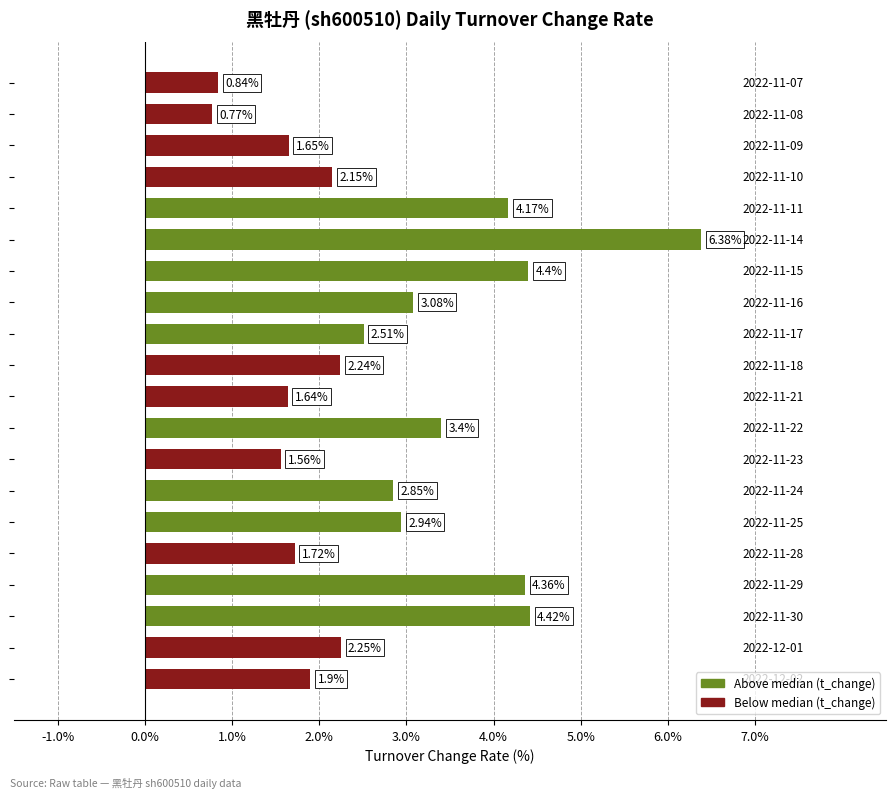

What is the average value?

2.8